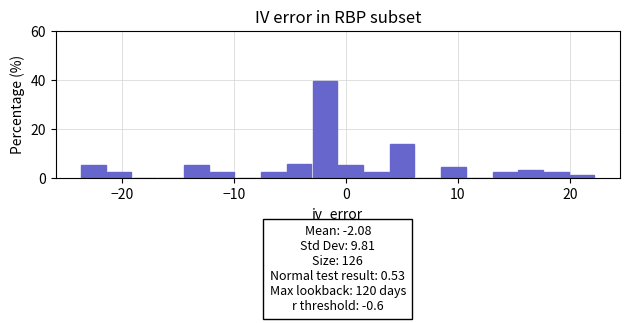

Read against the x-axis, roughly where is the centre of the tallest bar?

-2